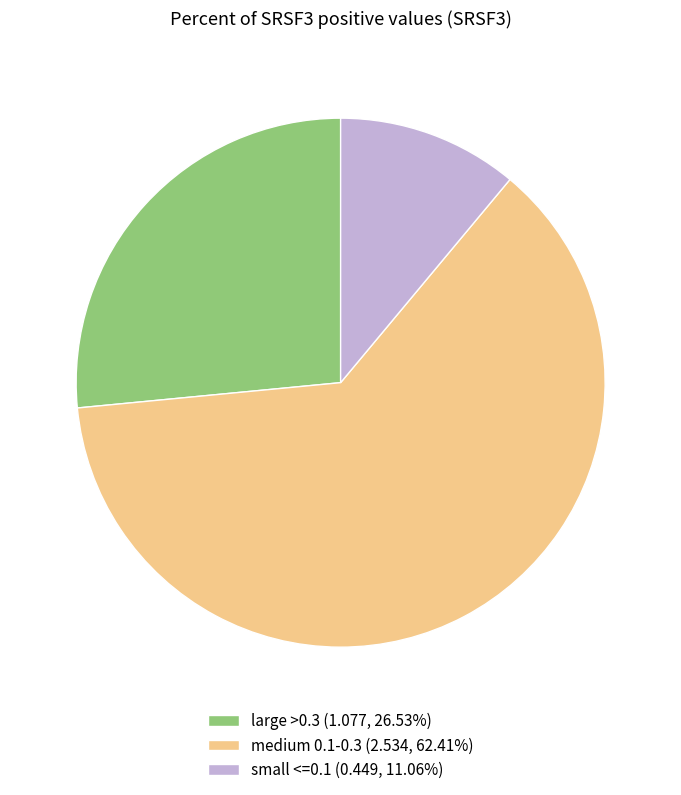

Do small <=0.1 (0.449, 11.06%) and large >0.3 (1.077, 26.53%) together represent more than half of the pie?

No